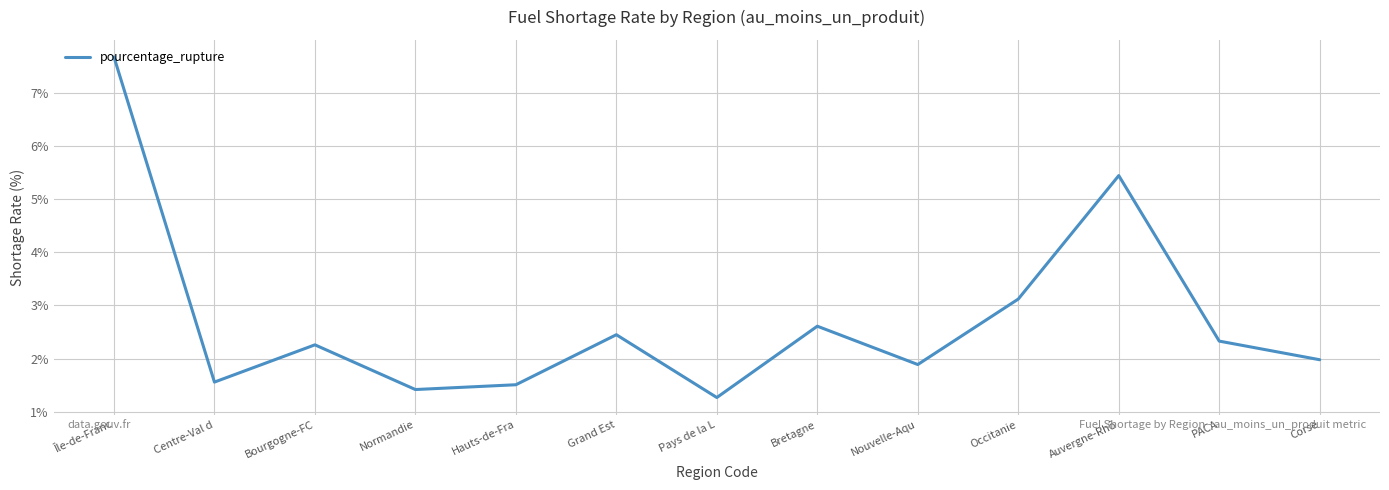

Approximately how many times larger is the value at Corse compared to Occitanie?

0.6